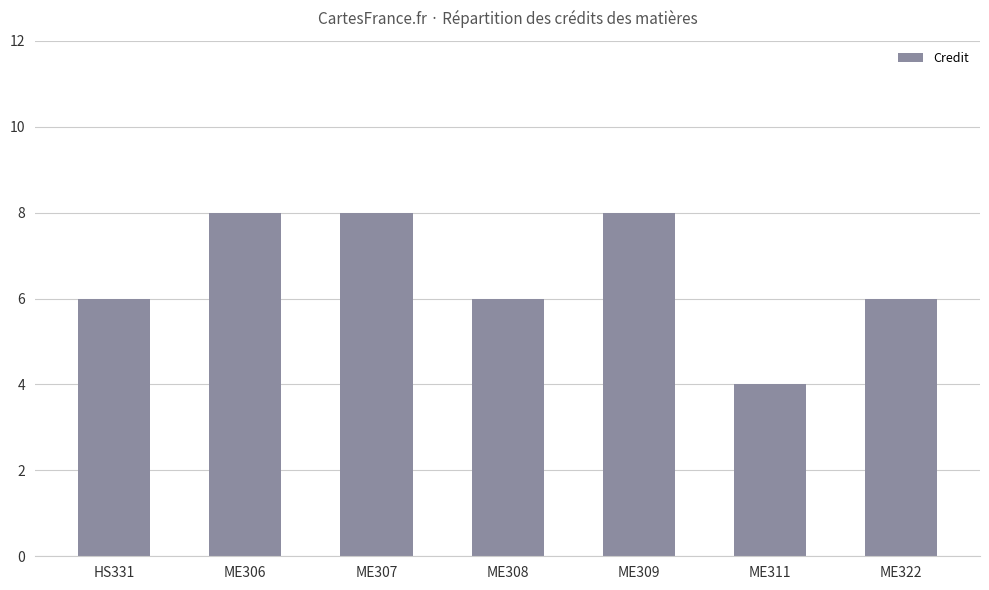

Count the values in the range 6 to 8.

6